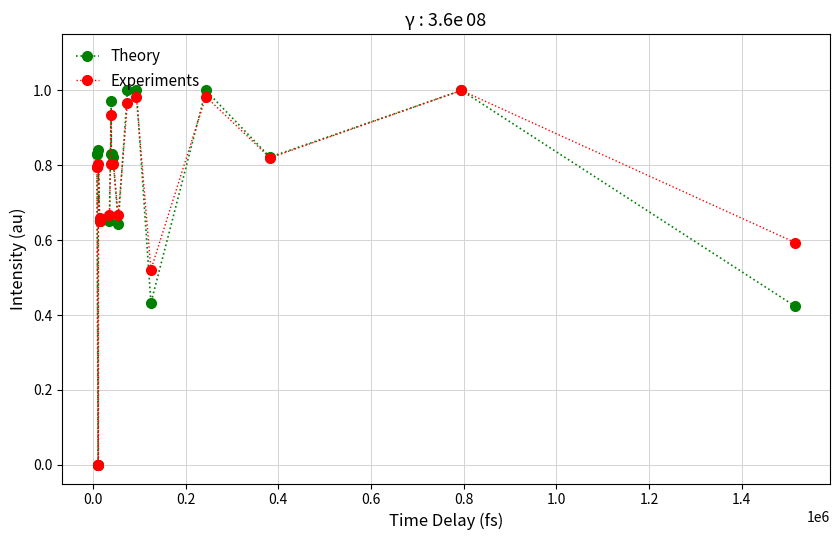

What are all the series names shown in the legend?

Theory, Experiments